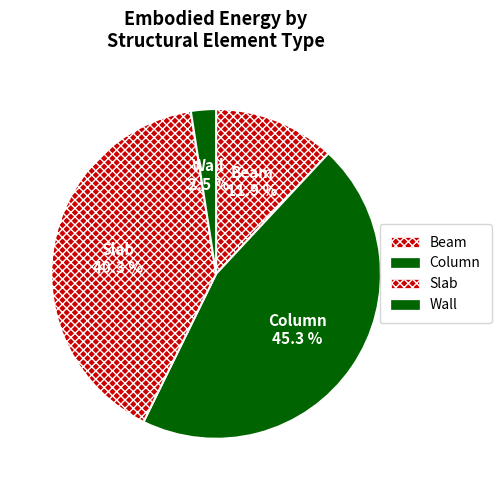

Is there a majority slice in this chart?

No